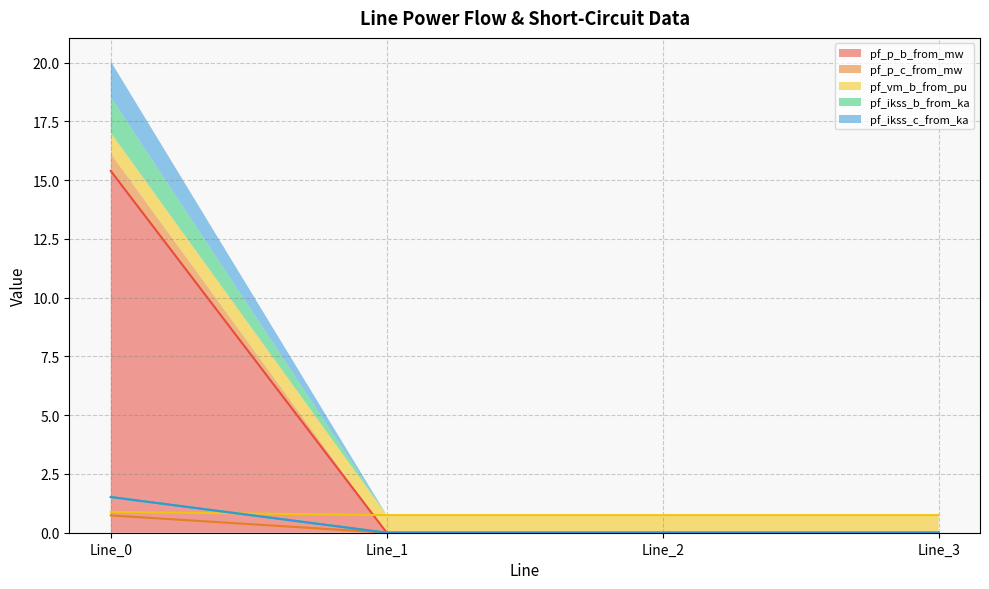

What is the value of the pf_ikss_c_from_ka point at the 1st from the left?

1.5